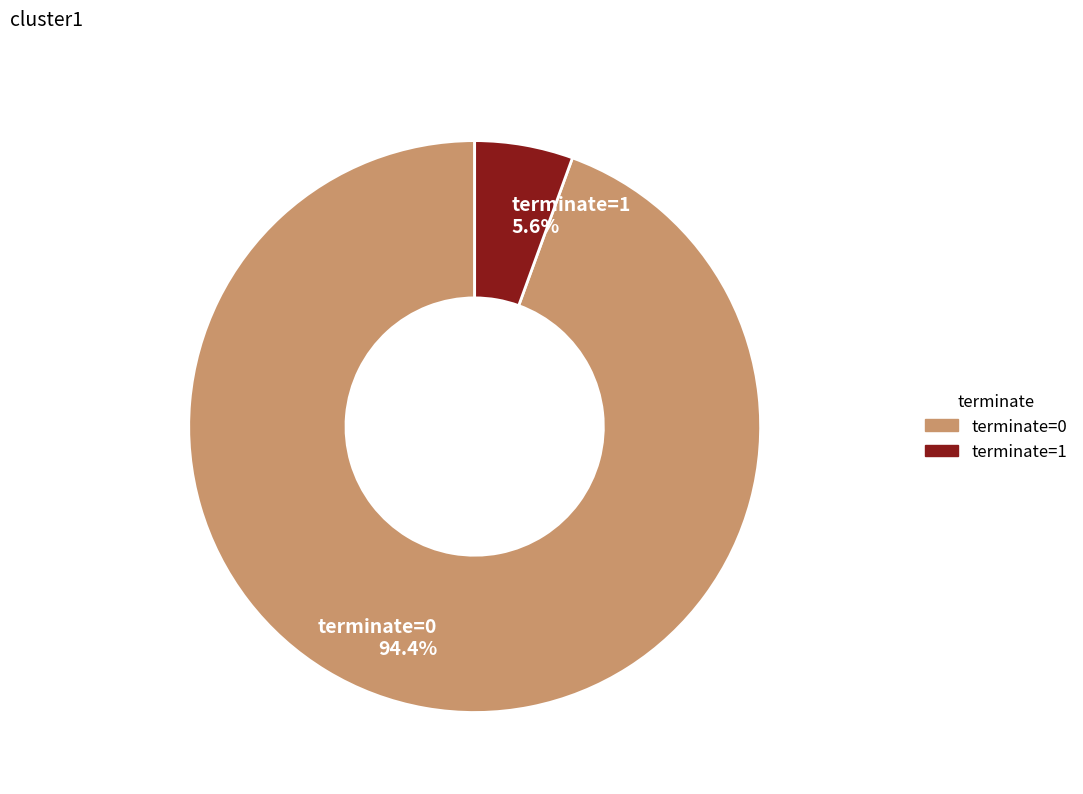

Rank the categories by value from lowest to highest.

terminate=1, terminate=0